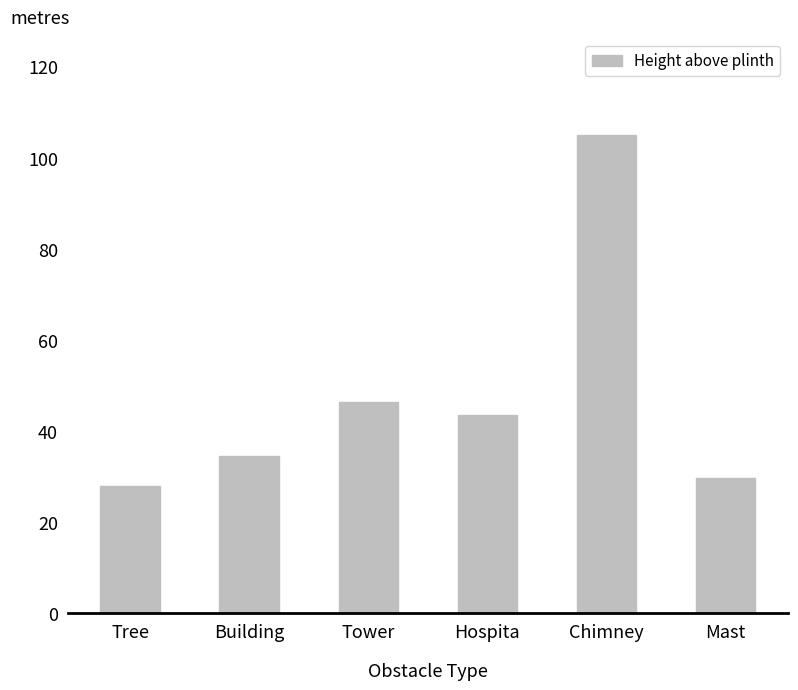

Is it true that the value at Chimney is 105.1?

True